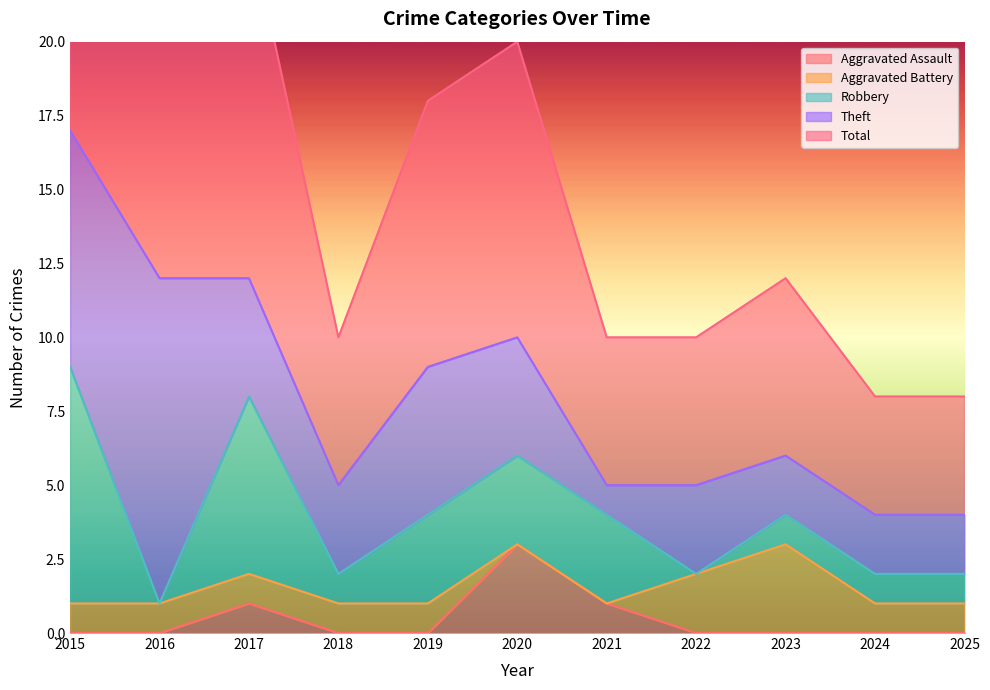

True or false: Aggravated Assault has a value of 1 at 2023.

False